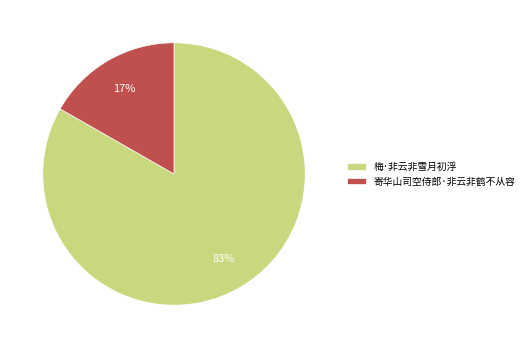

To the nearest percent, what percentage of the pie is 梅·非云非雪月初浮?

83%